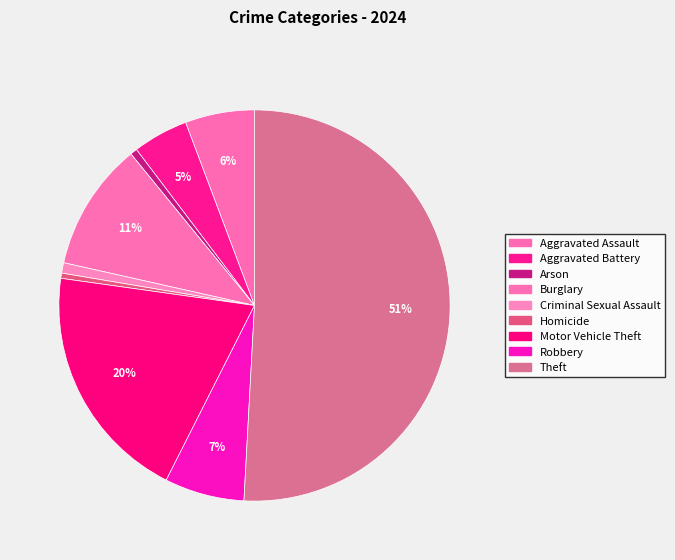

Between Burglary and Robbery, which is larger?

Burglary